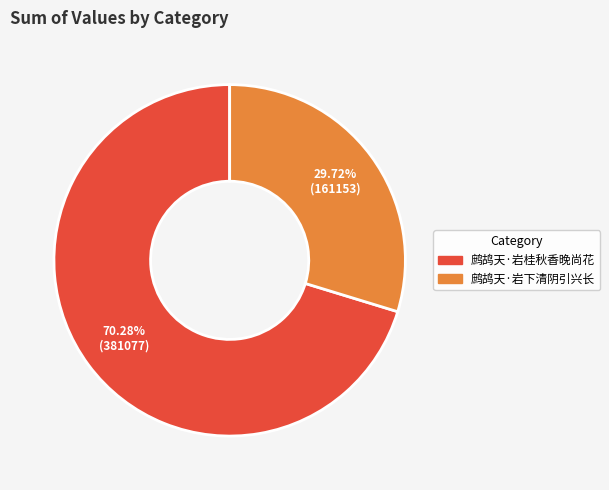

Which category accounts for the majority?

鹧鸪天·岩桂秋香晚尚花